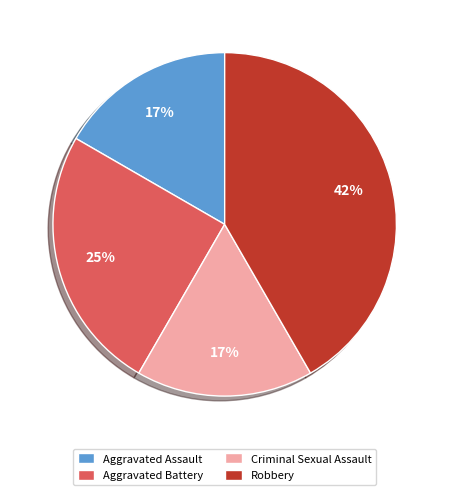

Does Robbery account for over 50% of the chart?

No